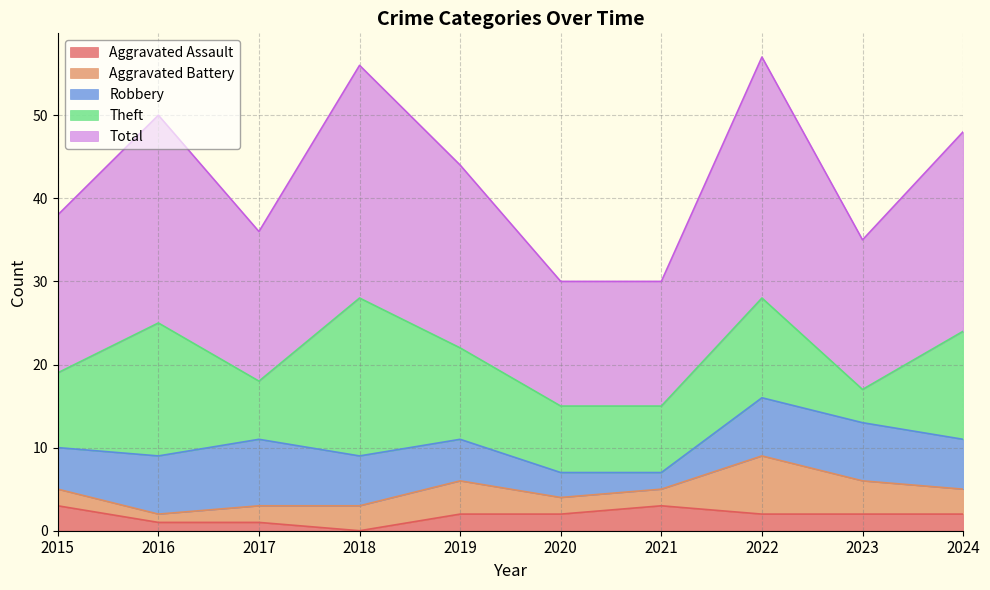

Which series changed the most between 2015 and 2016?

Theft